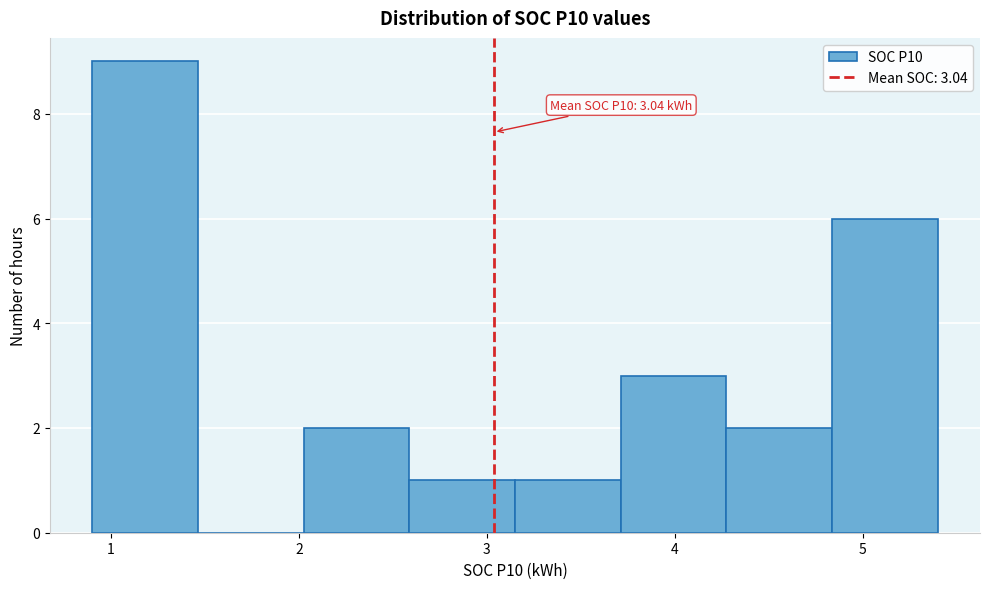

Over which range of the x-axis is the bar tallest?

0.9 to 1.5